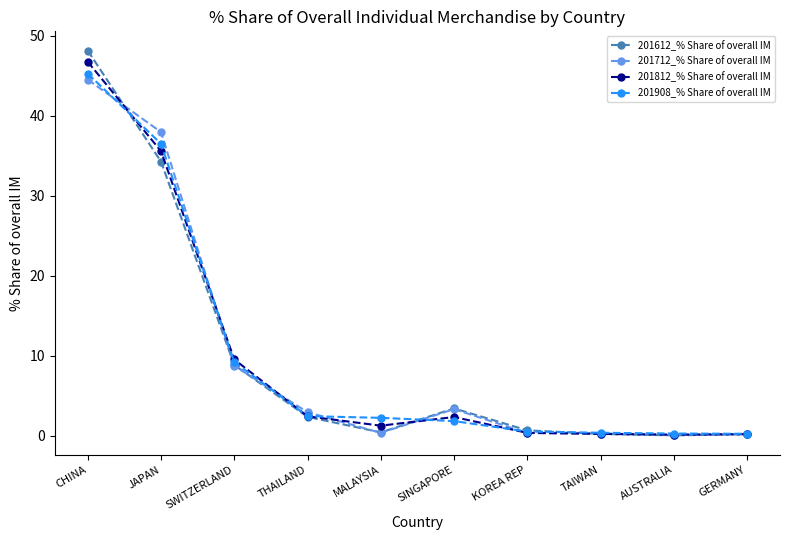

Which series has the widest spread of values?

201612_% Share of overall IM